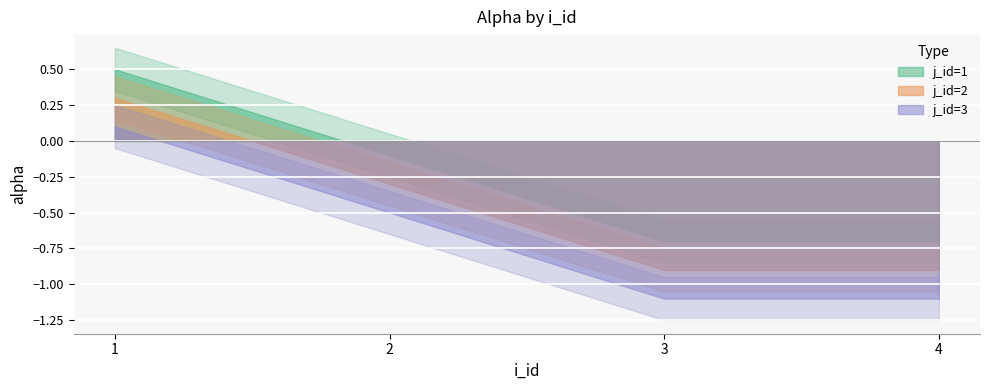

What is the difference between the maximum and second lowest values in the j_id=3 series?

1.2